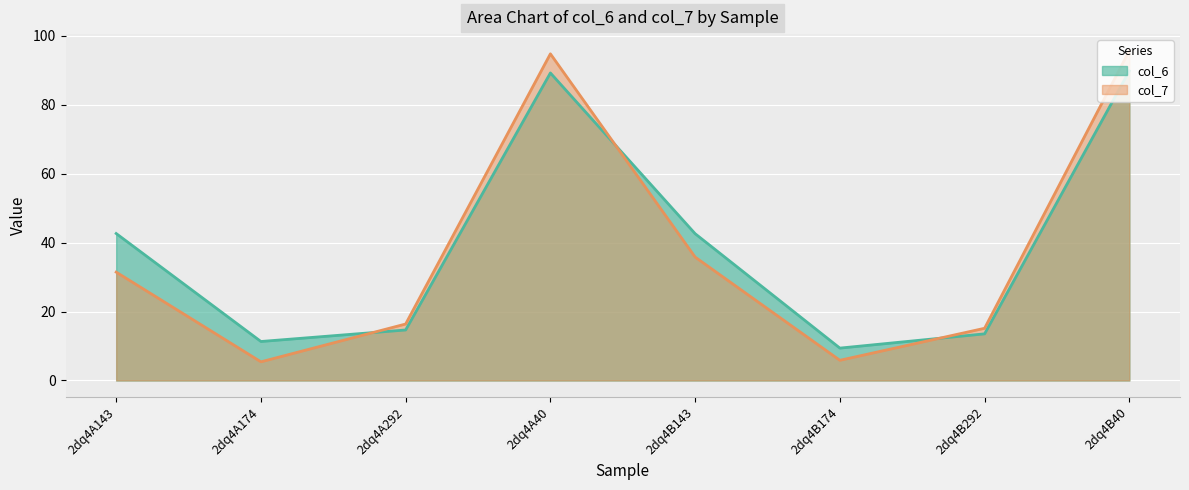

How many times do col_7 and col_6 cross each other?

3